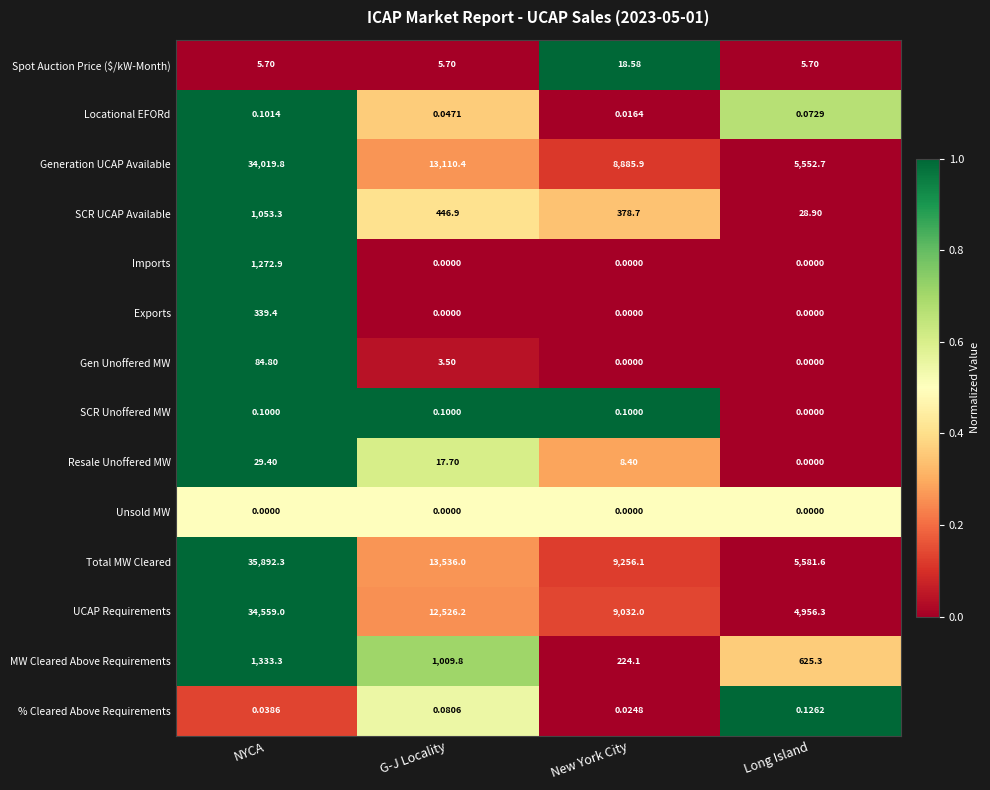

Which series changed the most between NYCA and G-J Locality?

Total MW Cleared